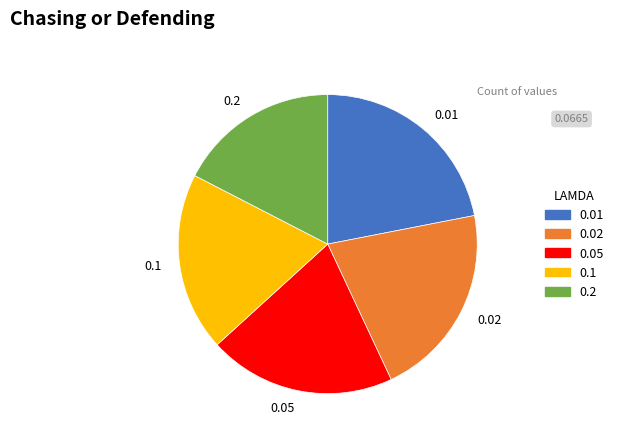

Do 0.05 and 0.01 together represent more than half of the pie?

No